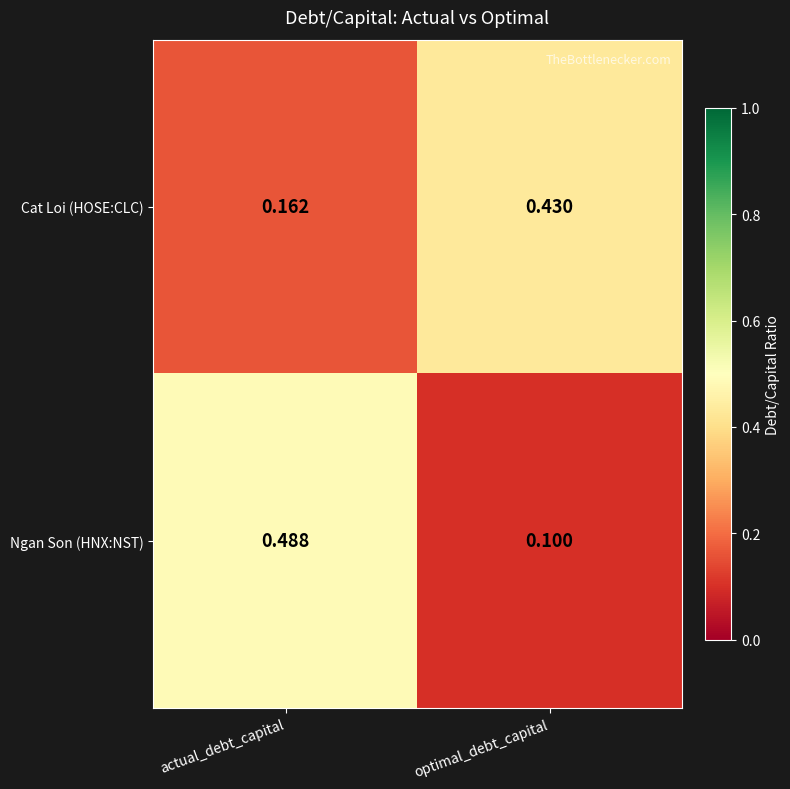

Which category has the highest value across all series?

actual_debt_capital